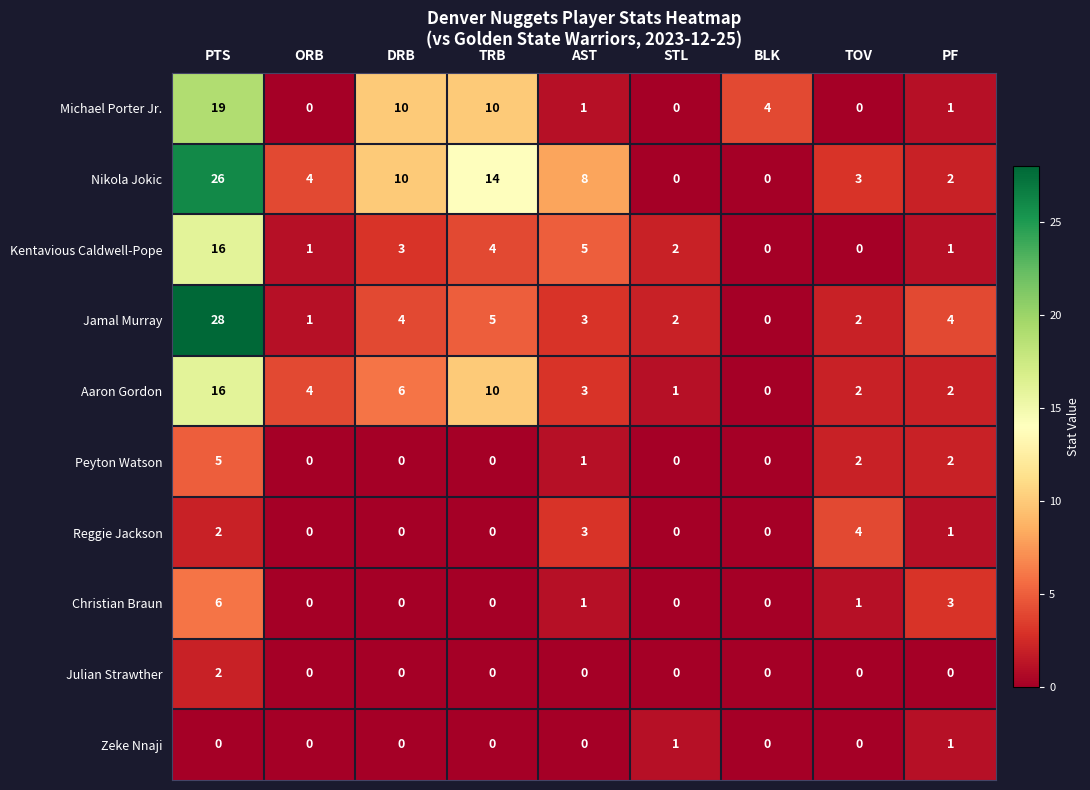

What is the total value across all series at PF?

17